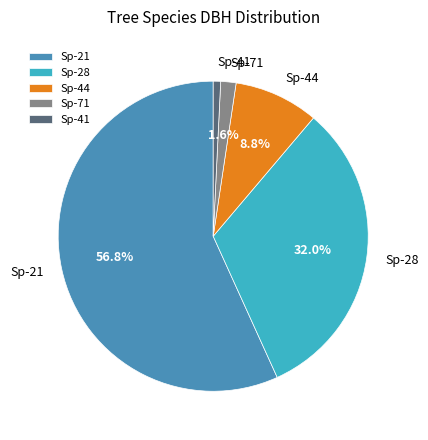

Rank the categories by value from highest to lowest.

Sp-21, Sp-28, Sp-44, Sp-71, Sp-41